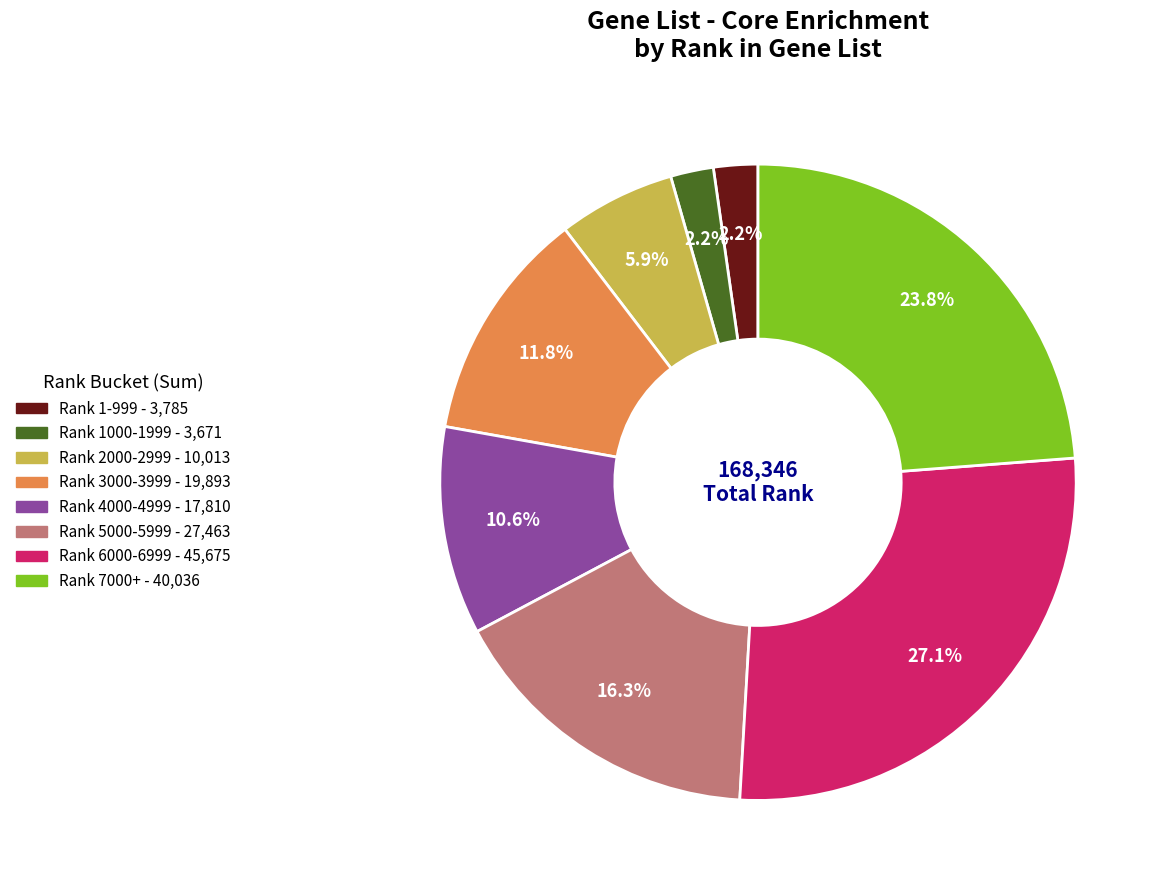

Is there a majority slice in this chart?

No